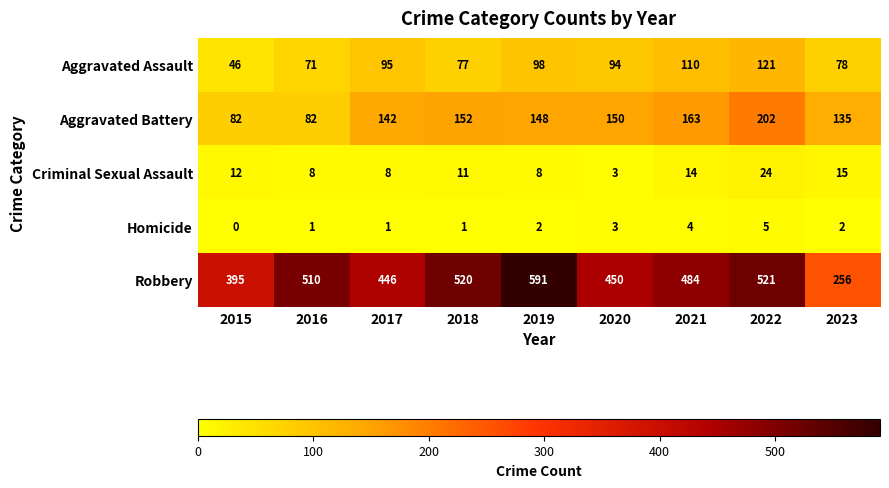

At how many categories does at least one series exceed 239?

9